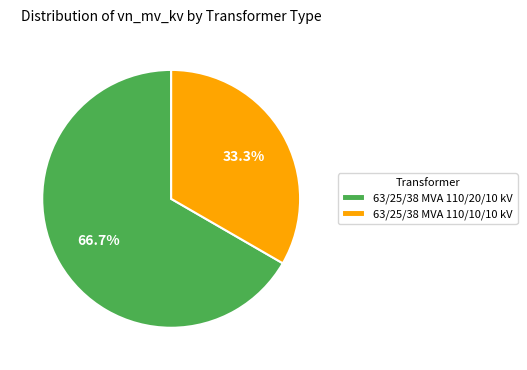

Approximately how many times larger is the value at 63/25/38 MVA 110/20/10 kV compared to 63/25/38 MVA 110/10/10 kV?

2.0